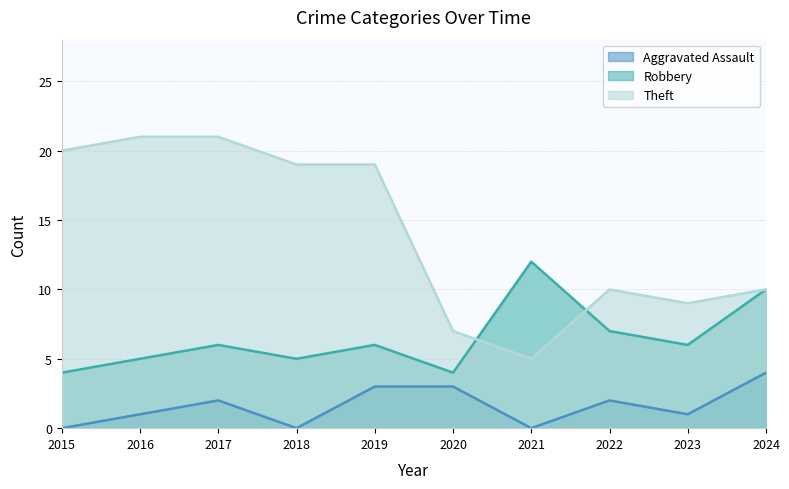

What is the average value of the Robbery series?

6